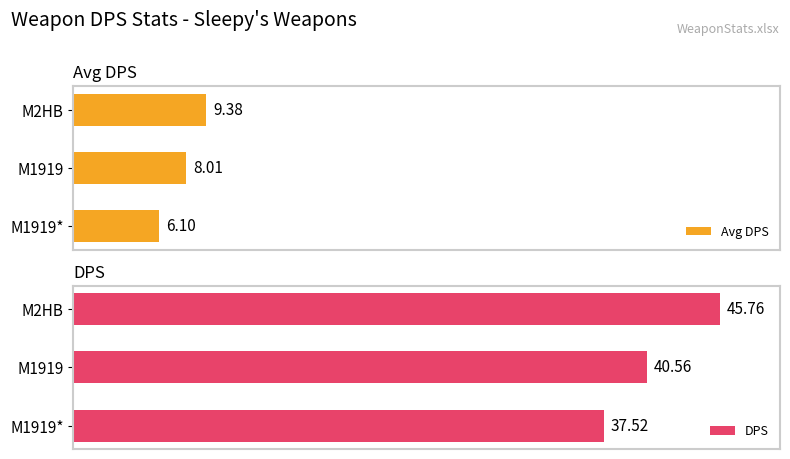

Rank the categories by Avg DPS value from highest to lowest.

M2HB, M1919, M1919*